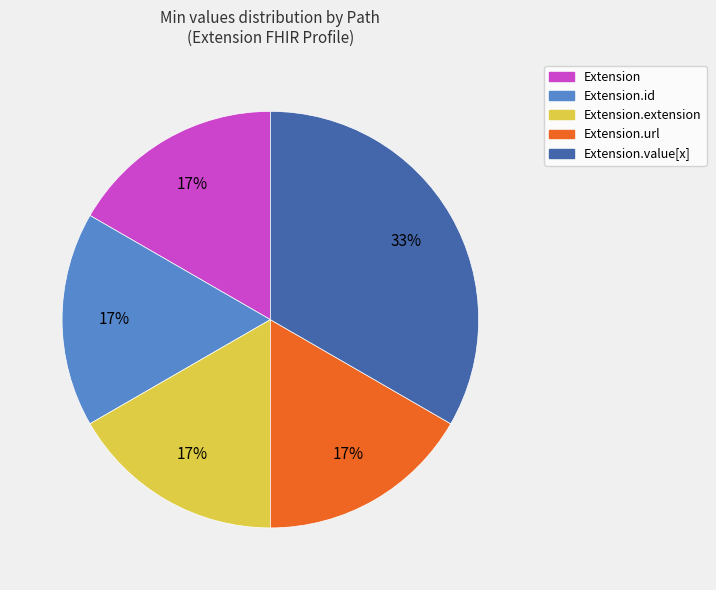

Is there a majority slice in this chart?

No